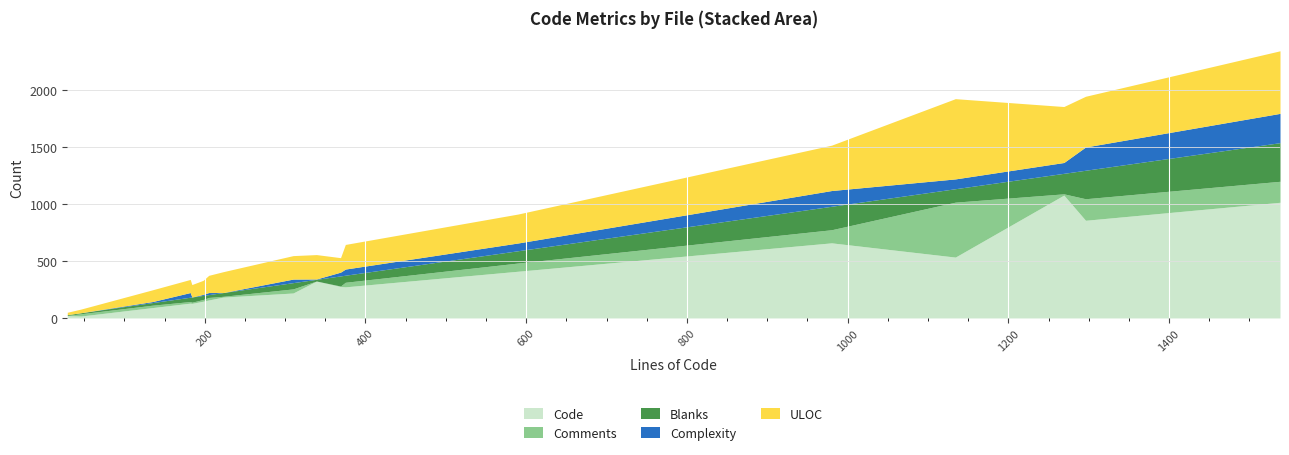

What is the maximum value for Code?

1078